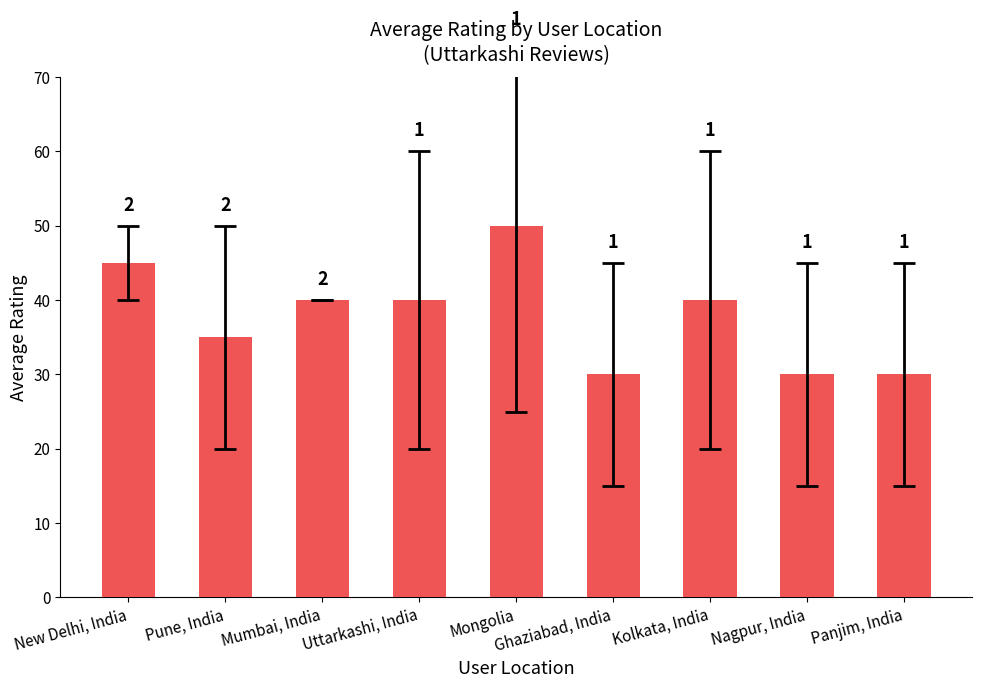

Where is the data nearest to the value 40?

Mumbai, India